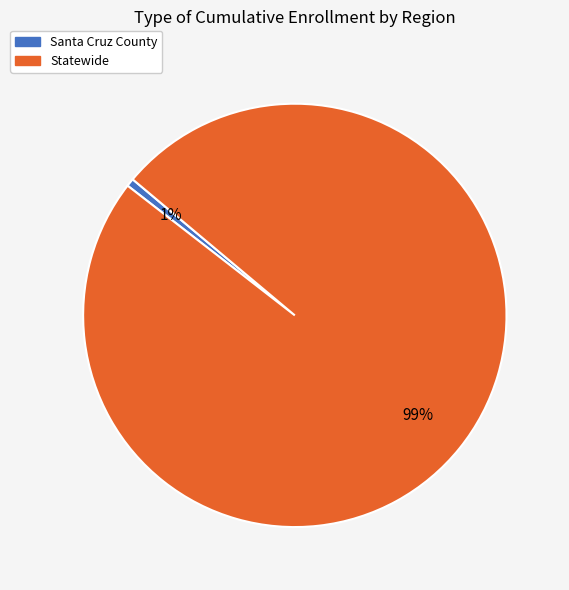

Do Santa Cruz County and Statewide together represent more than half of the pie?

Yes